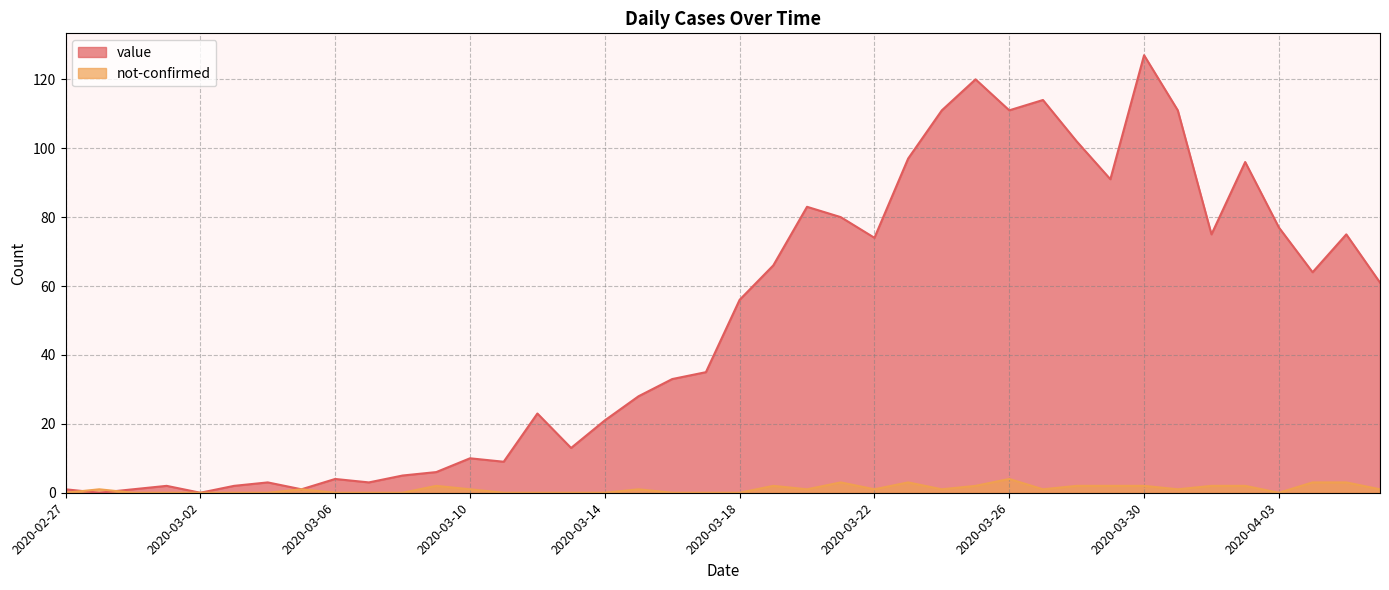

Rank the categories by value value from lowest to highest.

2020-02-28, 2020-03-02, 2020-02-27, 2020-02-29, 2020-03-05, 2020-03-01, 2020-03-03, 2020-03-04, 2020-03-07, 2020-03-06, 2020-03-08, 2020-03-09, 2020-03-11, 2020-03-10, 2020-03-13, 2020-03-14, 2020-03-12, 2020-03-15, 2020-03-16, 2020-03-17, 2020-03-18, 2020-04-06, 2020-04-04, 2020-03-19, 2020-03-22, 2020-04-01, 2020-04-05, 2020-04-03, 2020-03-21, 2020-03-20, 2020-03-29, 2020-04-02, 2020-03-23, 2020-03-28, 2020-03-24, 2020-03-26, 2020-03-31, 2020-03-27, 2020-03-25, 2020-03-30